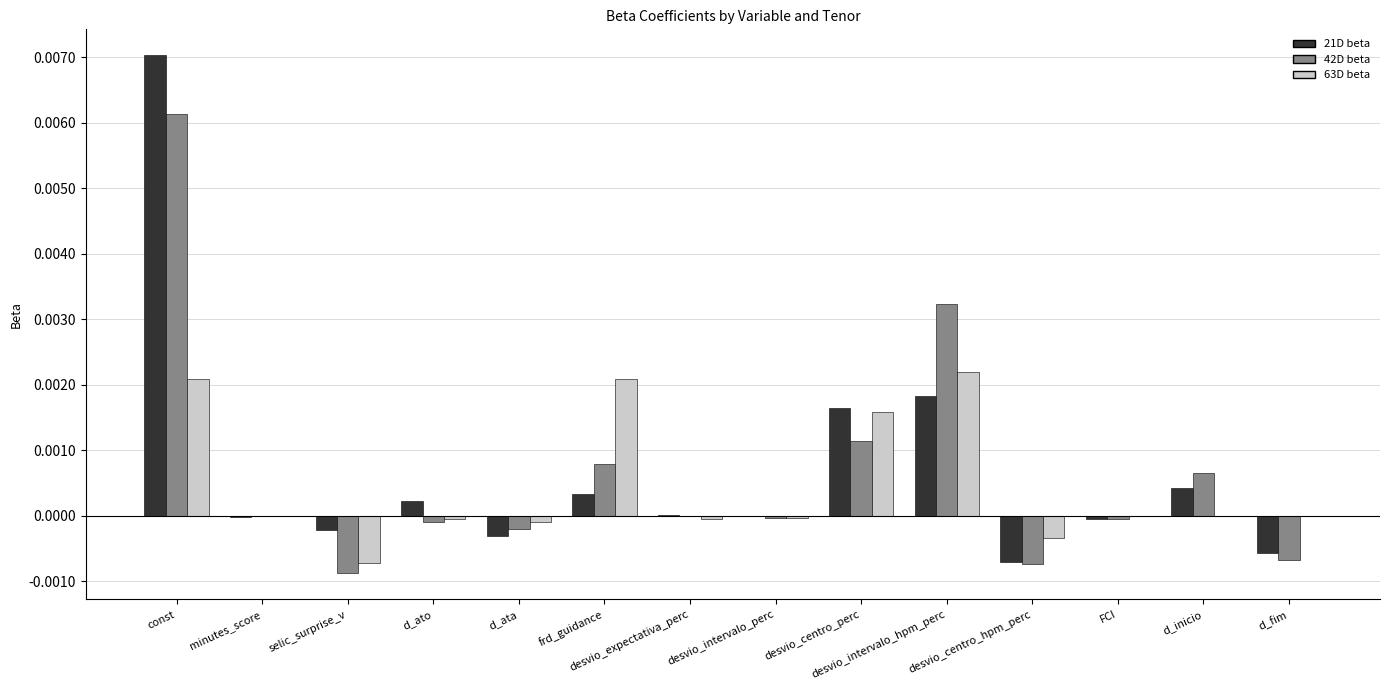

Which has a higher value, d_ato or frd_guidance?

frd_guidance